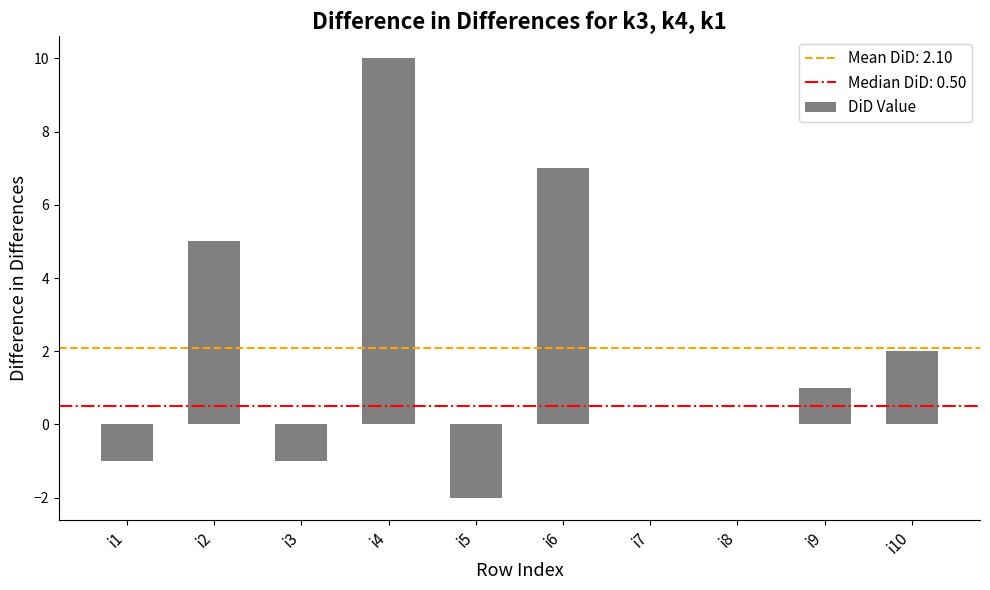

True or false: the data shows 0 at i7.

True